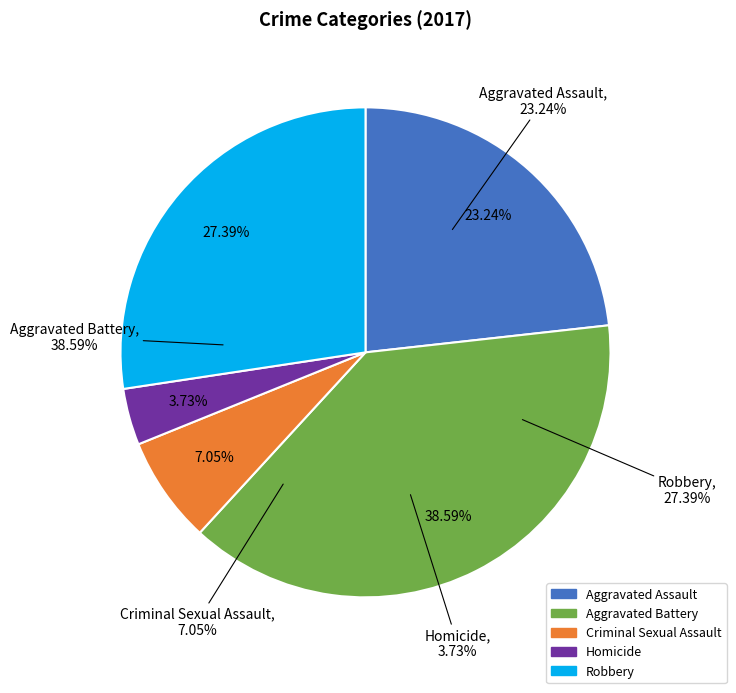

What is the largest slice in the pie chart?

Aggravated Battery